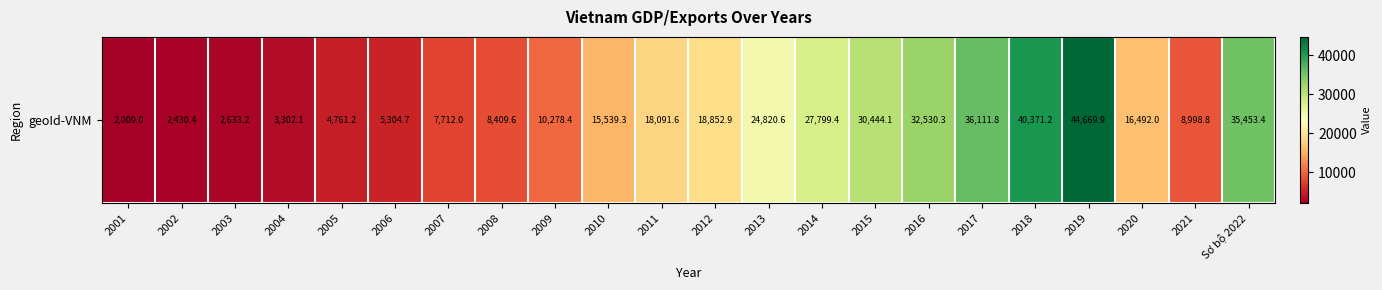

Reading left to right, what are all the values shown in this chart?

2009.0	2430.4	2633.2	3302.1	4761.2	5304.7	7712.0	8409.6	10278.4	15539.3	18091.6	18852.9	24820.6	27799.4	30444.1	32530.3	36111.8	40371.2	44669.9	16492.0	8998.8	35453.4